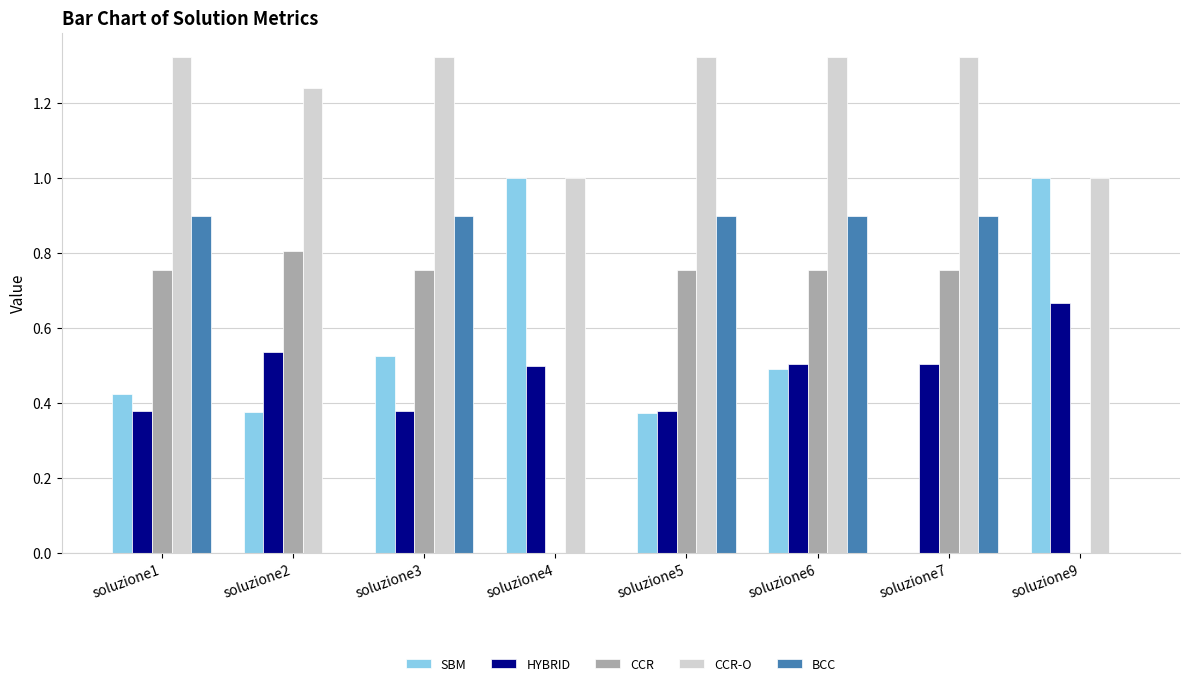

How many groups of bars are there?

8